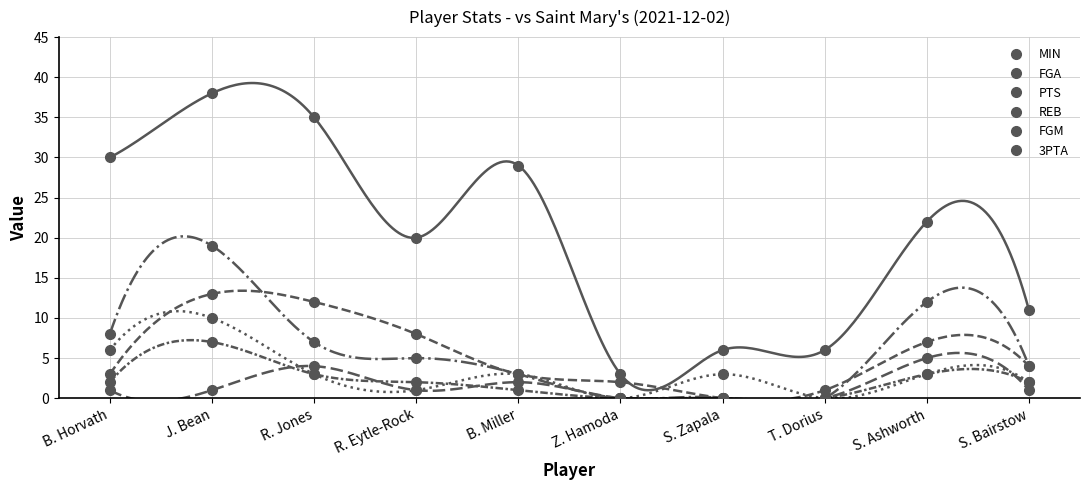

The FGA series shows 3 at B. Miller. True or false?

True